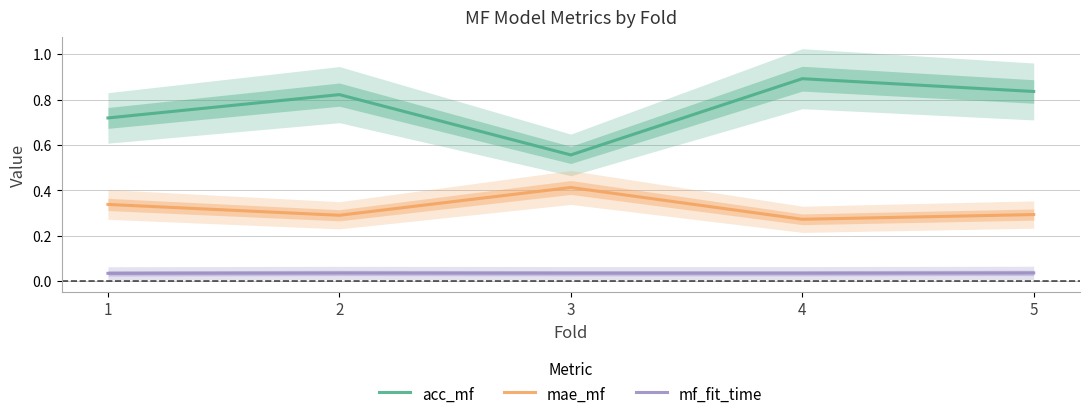

True or false: mf_fit_time and acc_mf cross at least once.

False